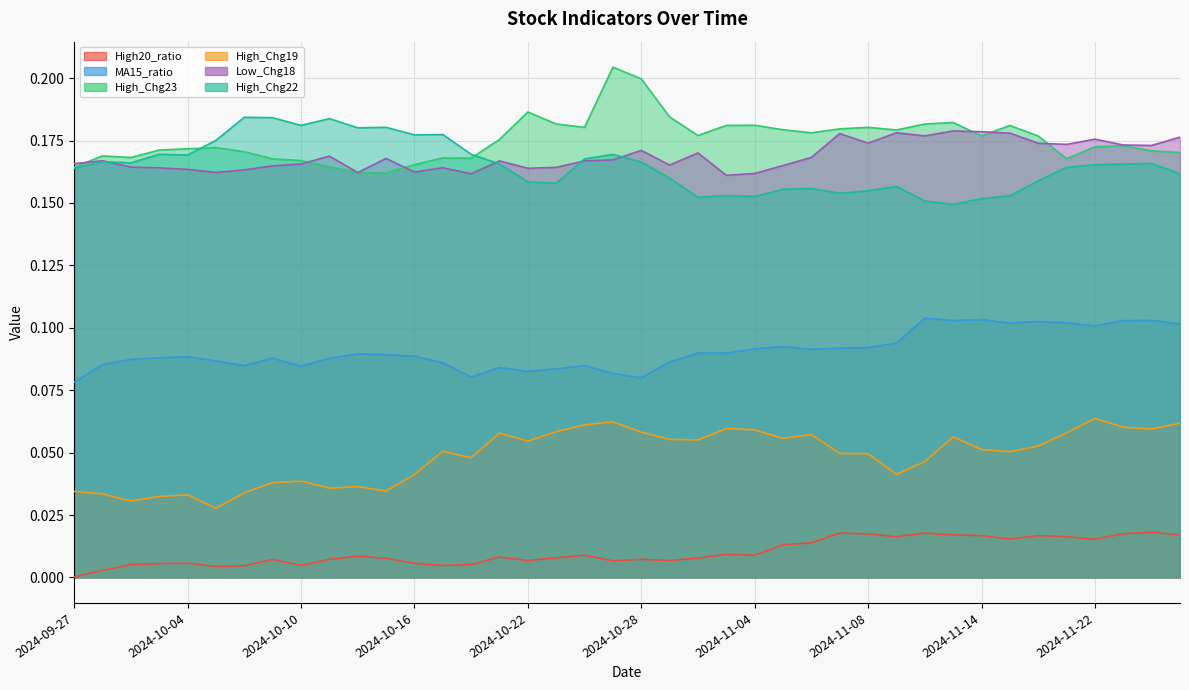

Rank the series at 2024-10-18 from highest to lowest value.

High_Chg22, High_Chg23, Low_Chg18, MA15_ratio, High_Chg19, High20_ratio